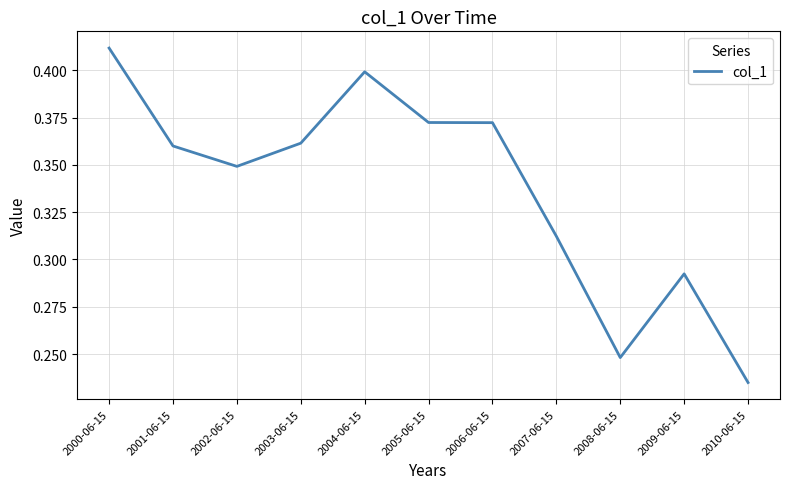

At which category does the chart reach its peak across all series?

2000-06-15